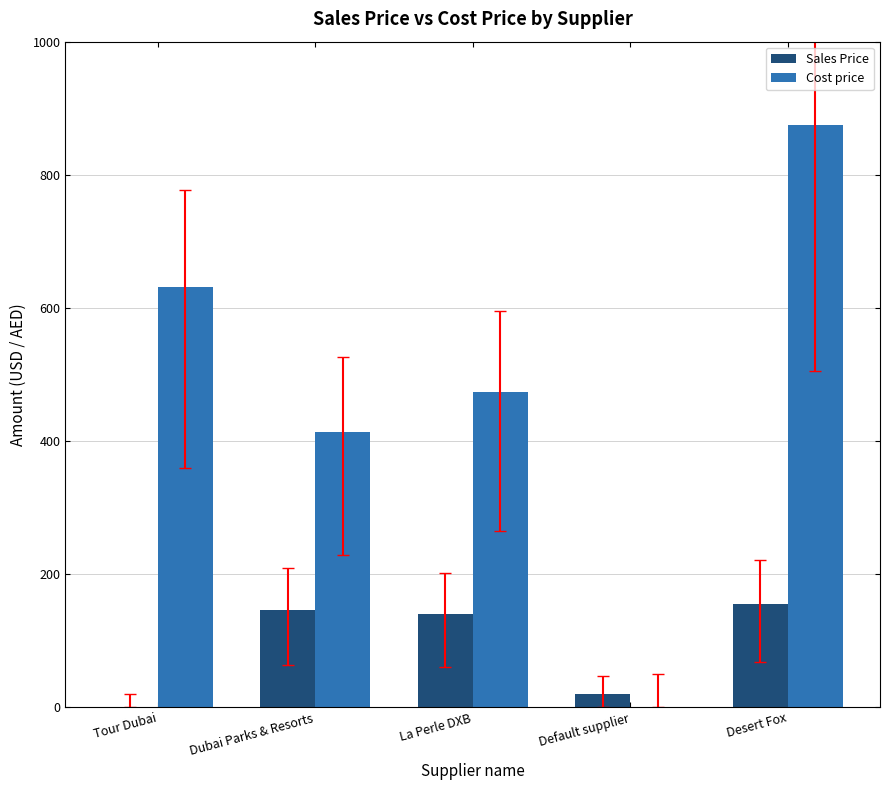

What is the sum of all Cost price values?

2395.0